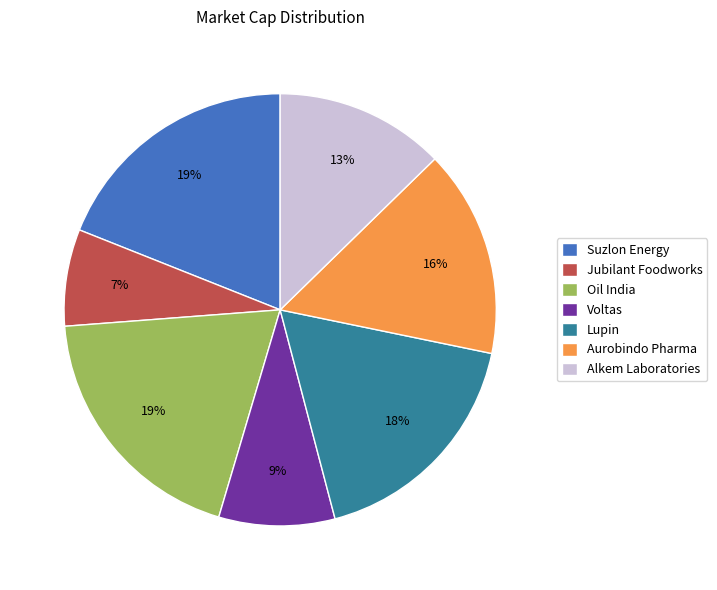

What percentage is the Alkem Laboratories slice, to the nearest percent?

13%